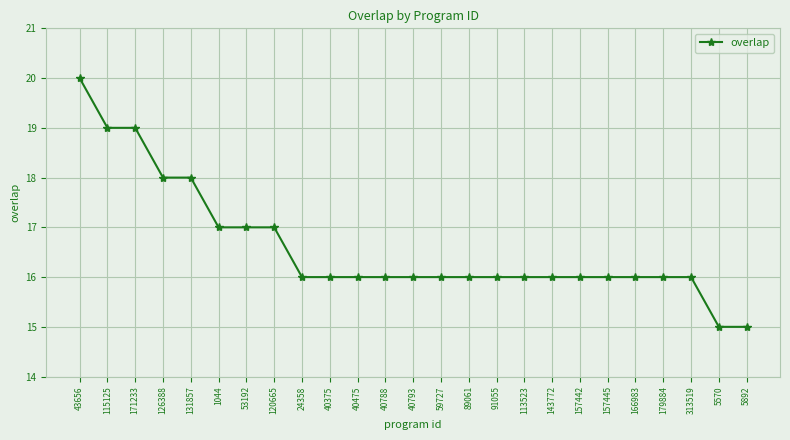

The chart shows a value of 16 at 91055. True or false?

True